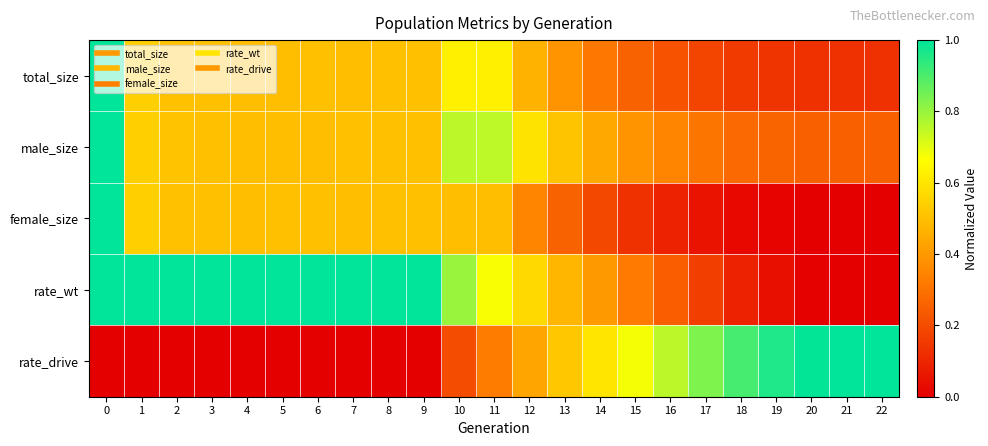

Reading left to right, list all the values displayed in this chart.

total_size: 0=1.0	1=0.5	2=0.5	3=0.5	4=0.5	5=0.5	6=0.5	7=0.5	8=0.5	9=0.5	10=0.6	11=0.6	12=0.5	13=0.4	14=0.3	15=0.3	16=0.2	17=0.2	18=0.2	19=0.1	20=0.1	21=0.1	22=0.1
male_size: 0=1.0	1=0.5	2=0.5	3=0.5	4=0.5	5=0.5	6=0.5	7=0.5	8=0.5	9=0.5	10=0.8	11=0.8	12=0.6	13=0.5	14=0.4	15=0.4	16=0.3	17=0.3	18=0.3	19=0.3	20=0.3	21=0.3	22=0.3
female_size: 0=1.0	1=0.5	2=0.5	3=0.5	4=0.5	5=0.5	6=0.5	7=0.5	8=0.5	9=0.5	10=0.5	11=0.5	12=0.3	13=0.3	14=0.2	15=0.1	16=0.1	17=0.1	18=0.0	19=0.0	20=0.0	21=0.0	22=0.0
rate_wt: 0=1.0	1=1.0	2=1.0	3=1.0	4=1.0	5=1.0	6=1.0	7=1.0	8=1.0	9=1.0	10=0.8	11=0.7	12=0.6	13=0.5	14=0.4	15=0.3	16=0.2	17=0.2	18=0.1	19=0.0	20=0.0	21=0.0	22=0.0
rate_drive: 0=0.0	1=0.0	2=0.0	3=0.0	4=0.0	5=0.0	6=0.0	7=0.0	8=0.0	9=0.0	10=0.2	11=0.3	12=0.4	13=0.5	14=0.6	15=0.7	16=0.8	17=0.8	18=0.9	19=1.0	20=1.0	21=1.0	22=1.0